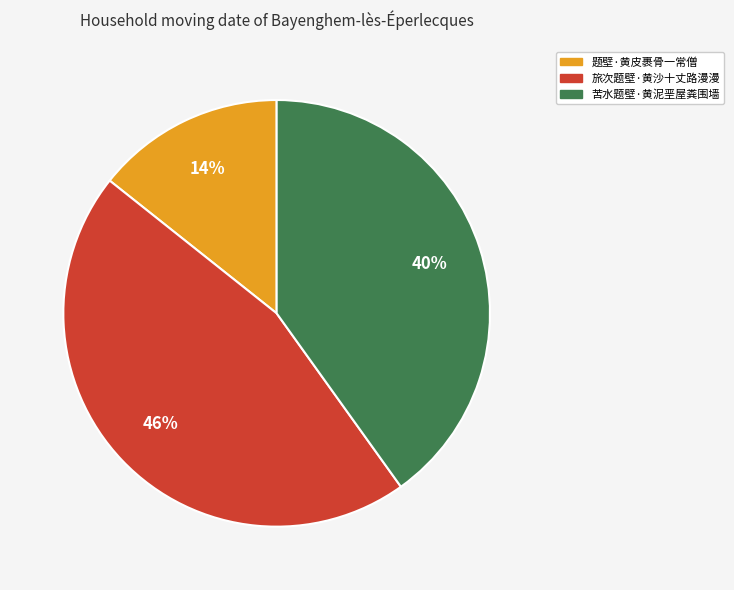

How many slices are in this pie chart?

3